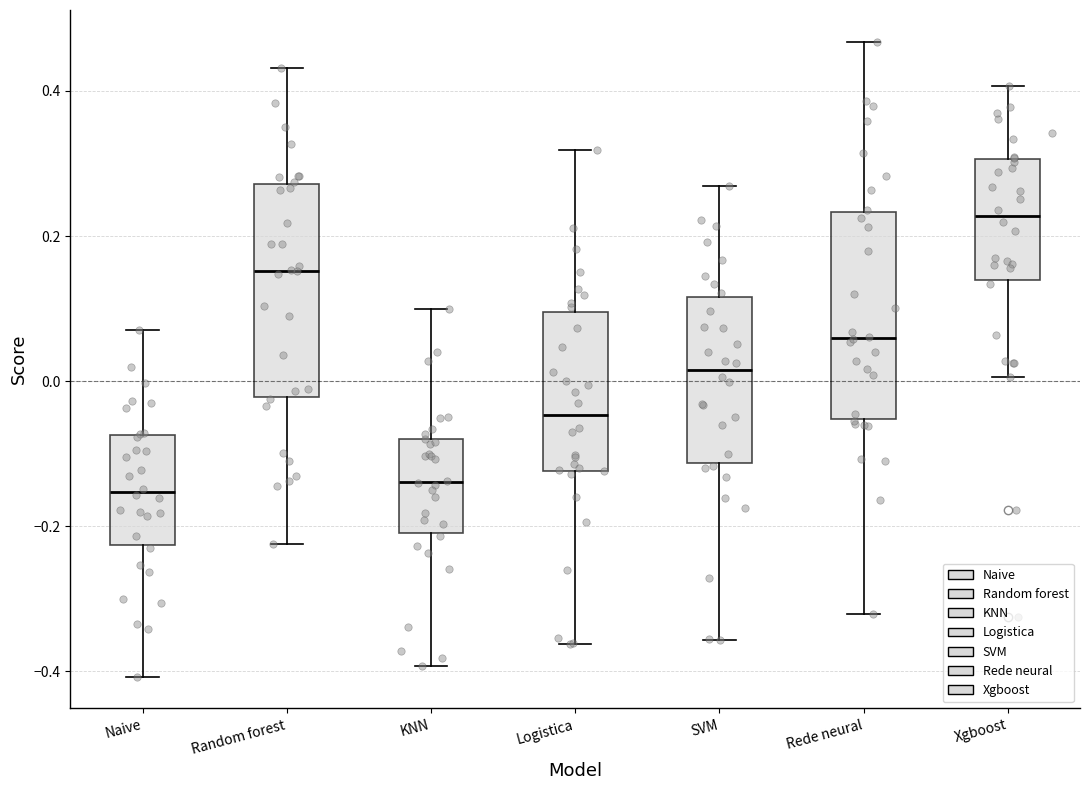

Reading left to right, read every box against the y-axis: the position of its median line, the range the box covers, and the ends of its whiskers. The values are not printed on the chart, so give them approximately, as read against the axis.

Naive: median -0.16, box -0.22 to -0.08, whiskers -0.40 to 0.08
Random forest: median 0.16, box -0.02 to 0.28, whiskers -0.22 to 0.44
KNN: median -0.14, box -0.20 to -0.08, whiskers -0.40 to 0.10
Logistica: median -0.04, box -0.12 to 0.10, whiskers -0.36 to 0.32
SVM: median 0.02, box -0.12 to 0.12, whiskers -0.36 to 0.26
Rede neural: median 0.06, box -0.06 to 0.24, whiskers -0.32 to 0.46
Xgboost: median 0.22, box 0.14 to 0.30, whiskers 0.00 to 0.40